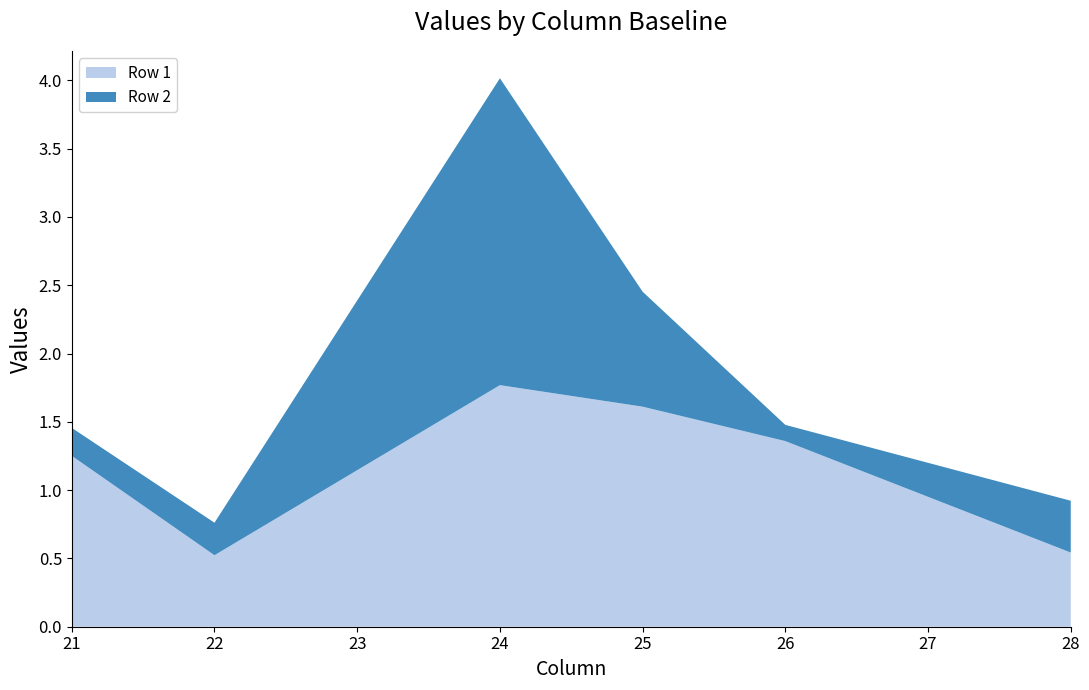

What value does the Row 1 series have at 25?

1.6